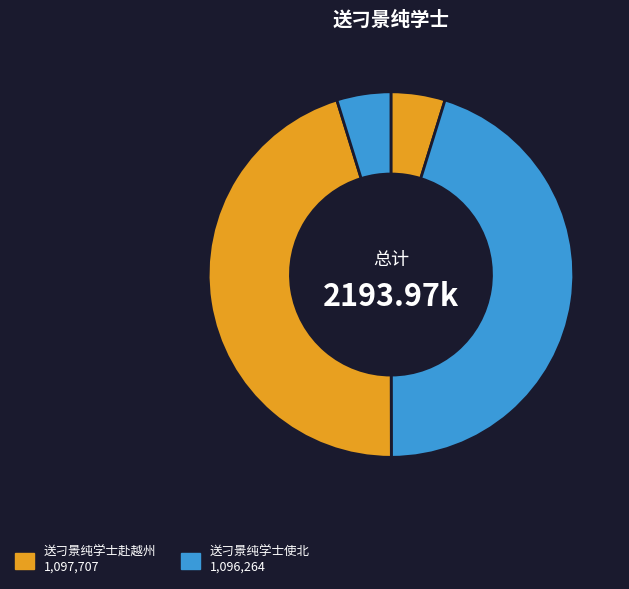

How many segments does this pie chart have?

4